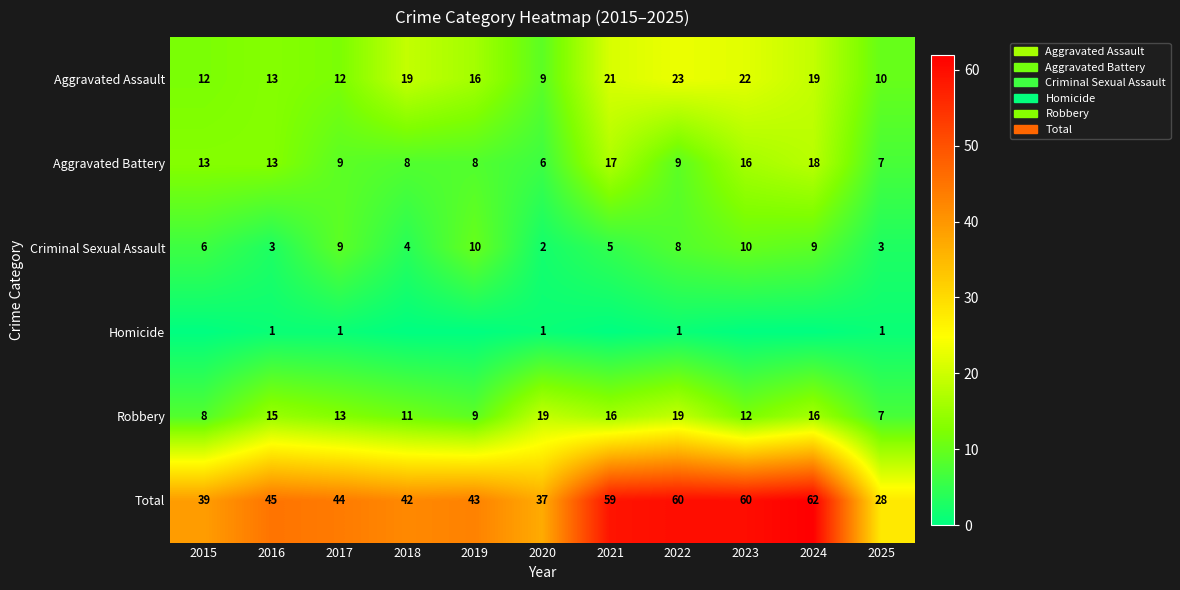

Is the value of Robbery at 2023 greater than the value of Criminal Sexual Assault at 2019?

Yes